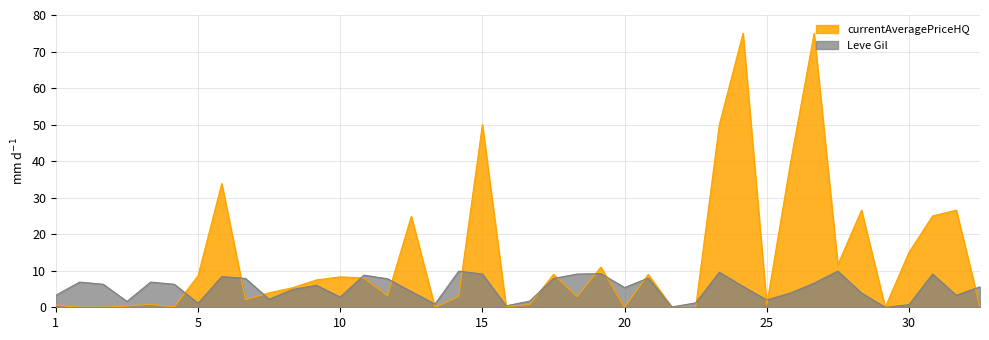

List the series in order of their overall mean, lowest first.

Leve Gil, currentAveragePriceHQ